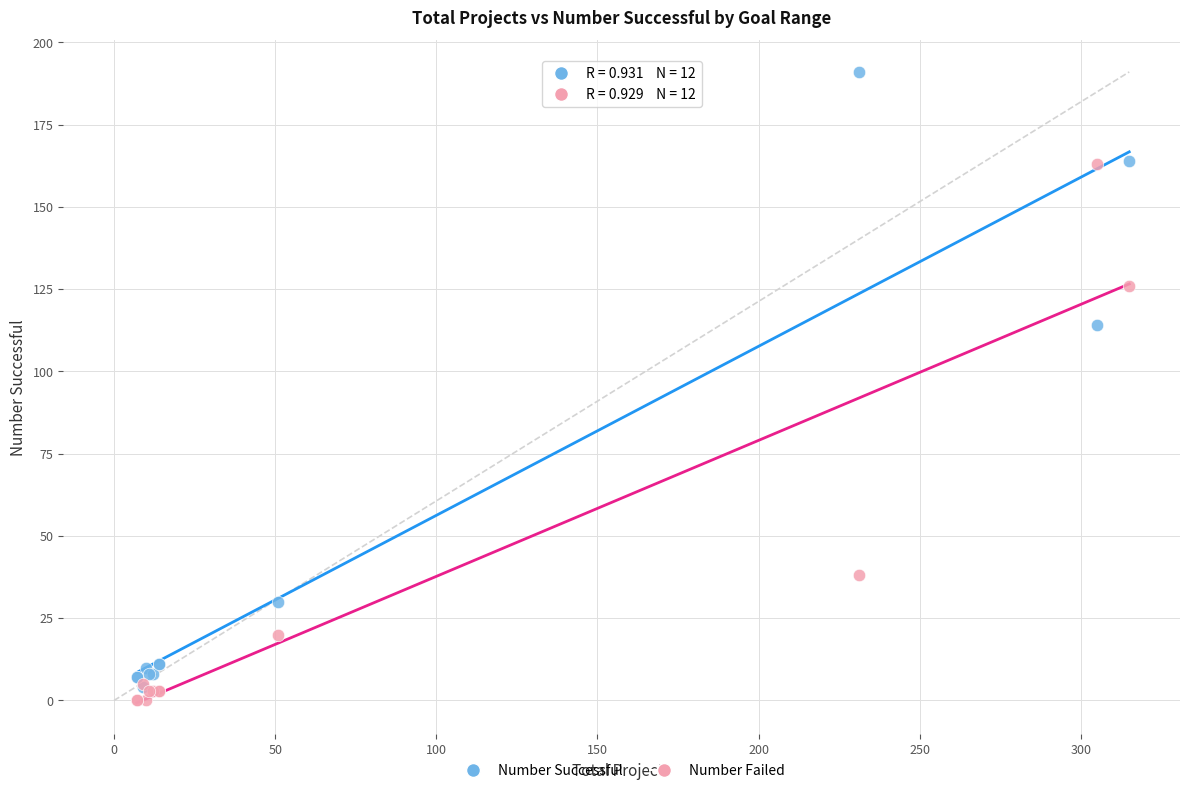

What are all the series names shown in the legend?

Number Successful, Number Failed